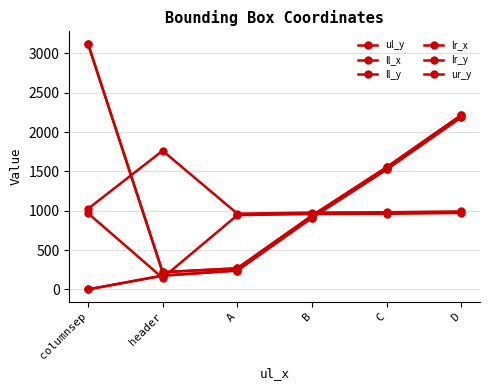

True or false: lr_y has a value of 1335 at B.

False